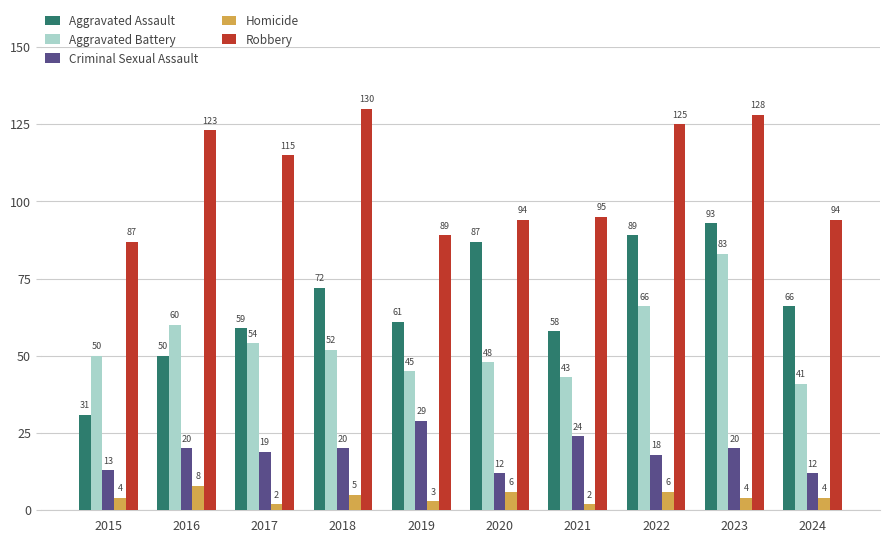

What is the lowest value of the Criminal Sexual Assault series?

12